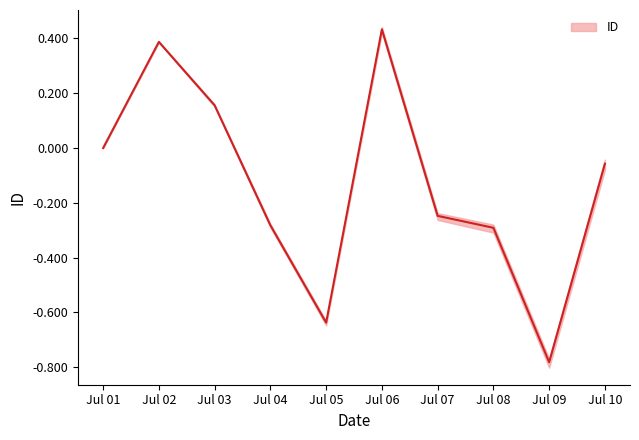

What is the greatest value displayed?

0.4